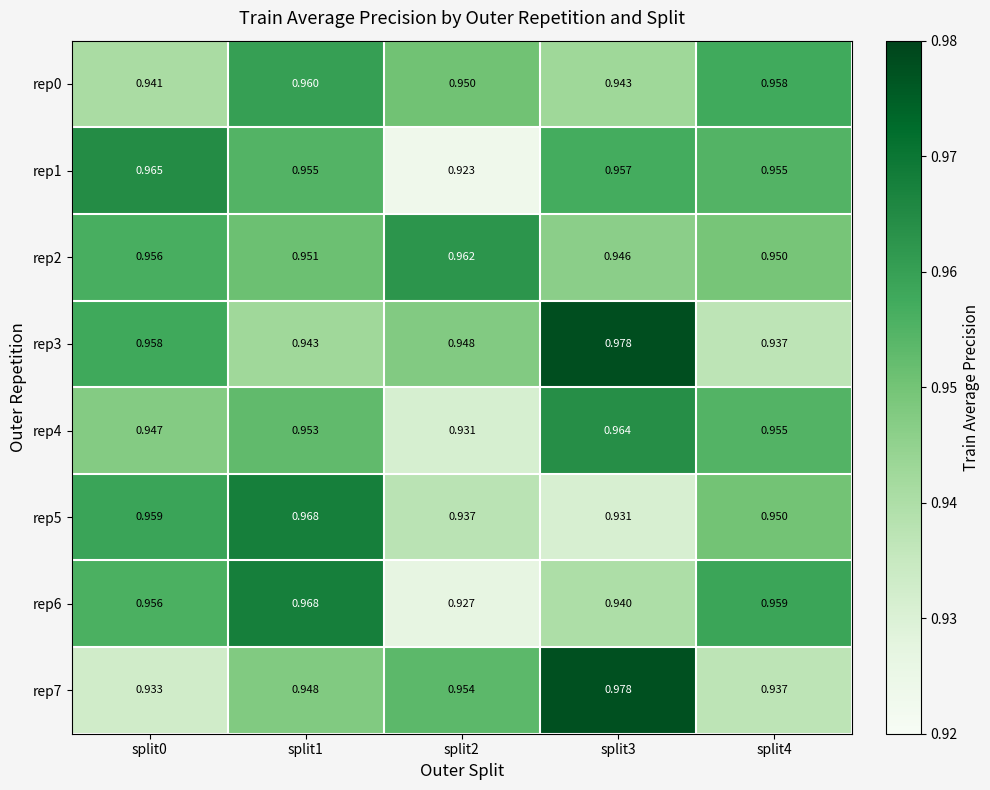

Is the value of rep2 at split3 greater than the value of rep0 at split4?

No